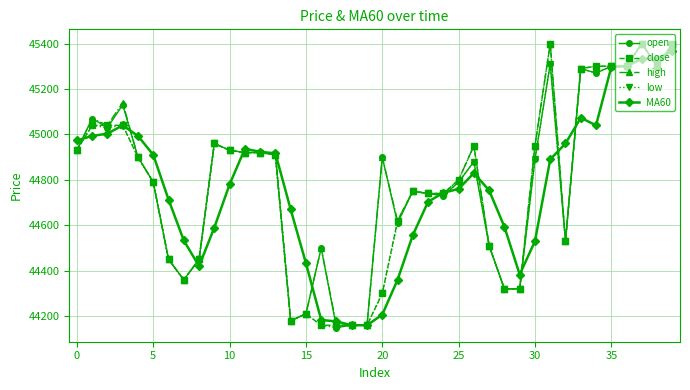

What is the value of the high point at the 7th from the left?

44450.0